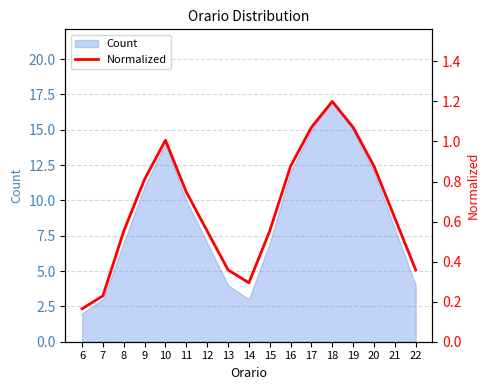

Between 9 and 7, which is larger?

9